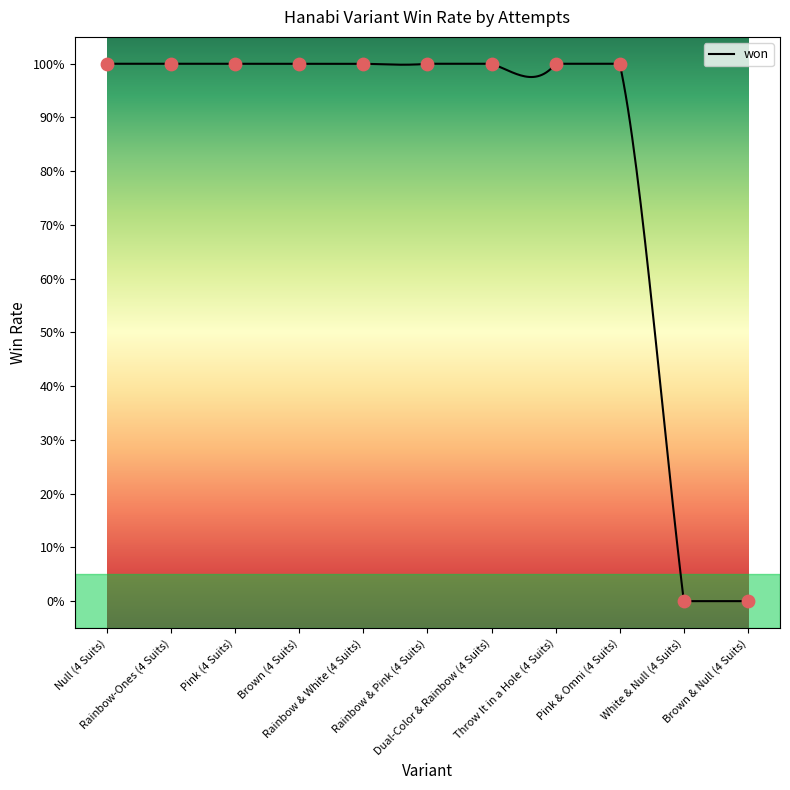

What is the change in value from Brown (4 Suits) to White & Null (4 Suits)?

-1